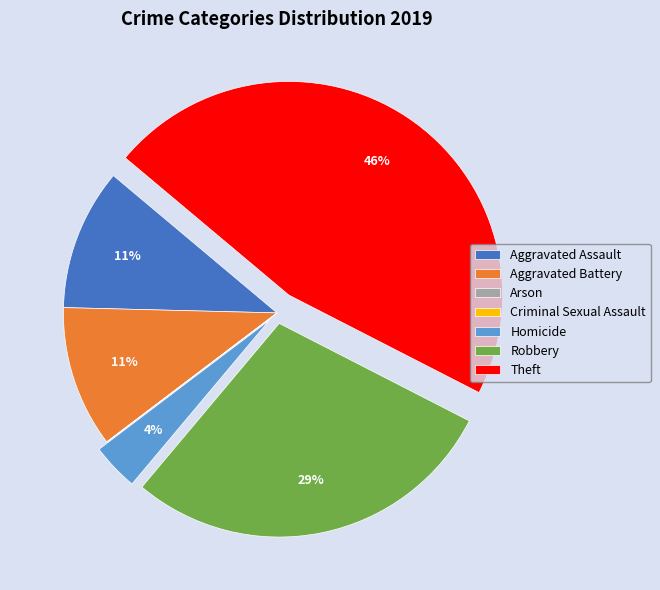

To the nearest percent, what percentage of the pie is Homicide?

4%